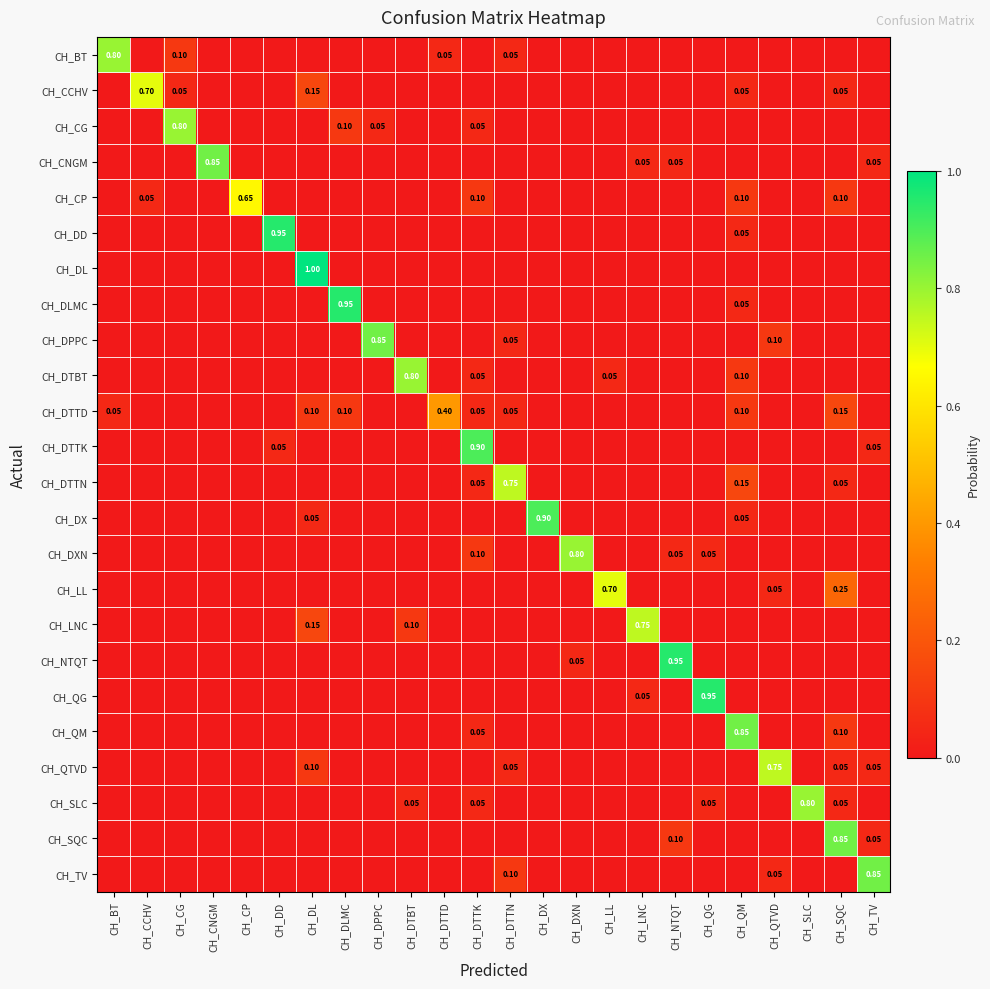

The CH_DTTN series shows 0.0 at CH_LL. True or false?

True